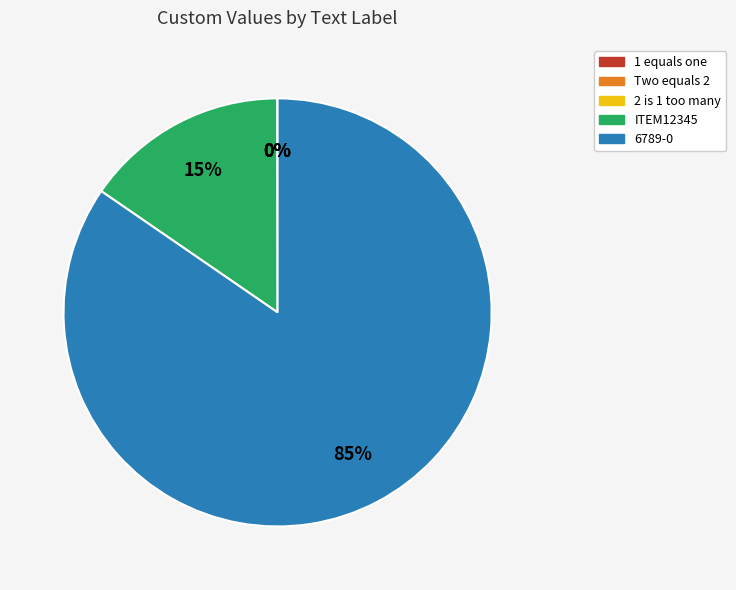

To the nearest percent, what is the difference between the largest and smallest slice percentages?

85%